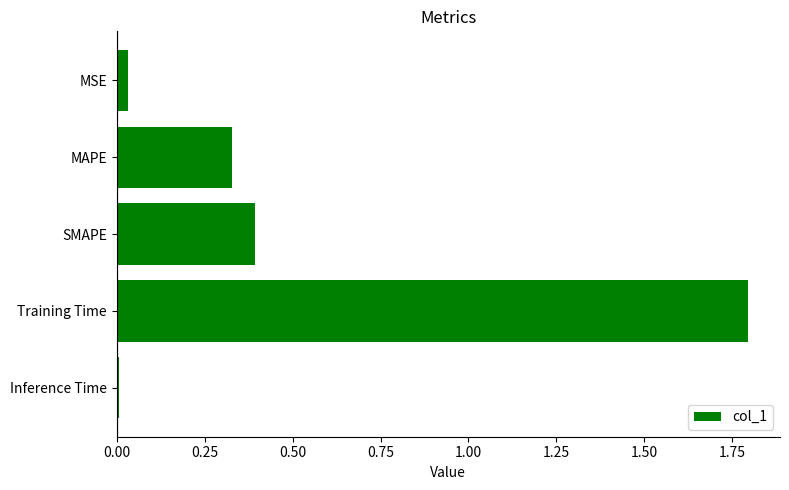

What is the difference between the maximum and minimum values?

1.8